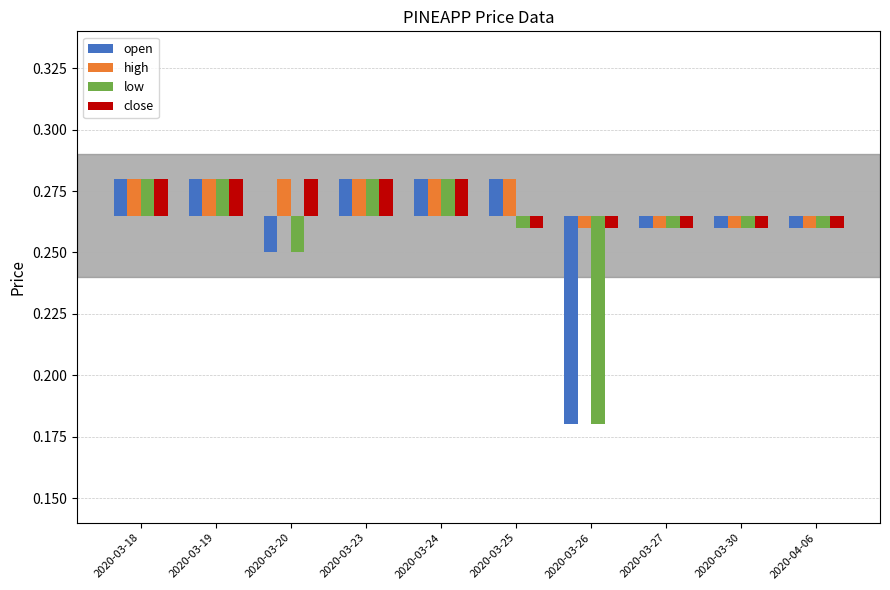

At which label does close first exceed 0?

2020-03-18